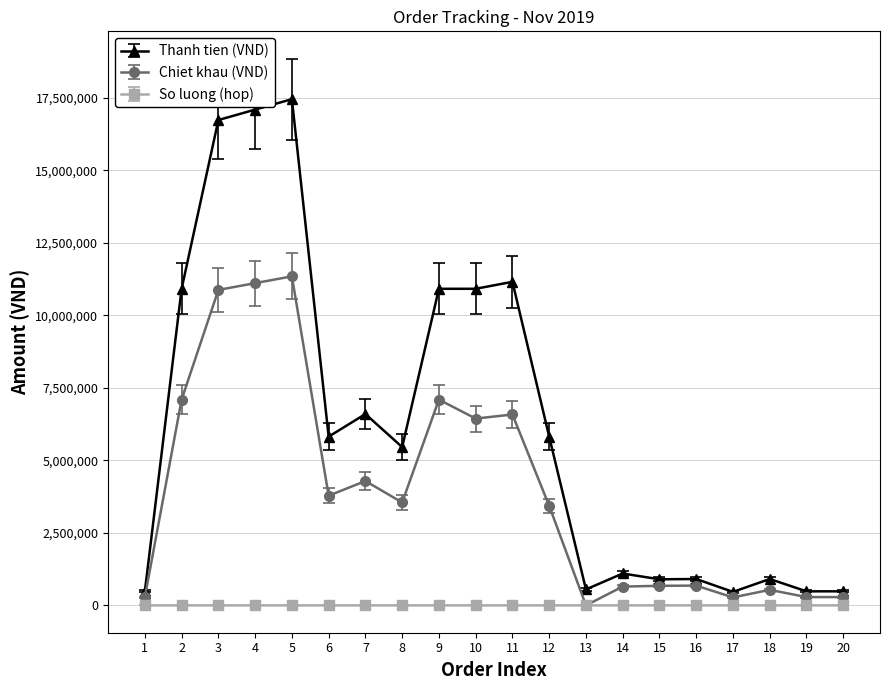

Which series has the widest spread of values?

Thanh tien (VND)